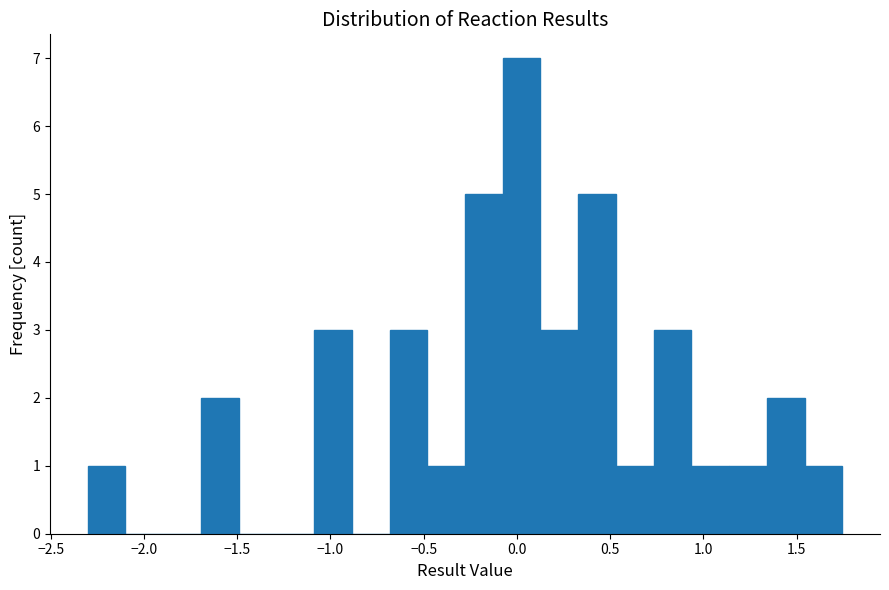

Which range on the x-axis has the tallest bar?

-0.10 to 0.15